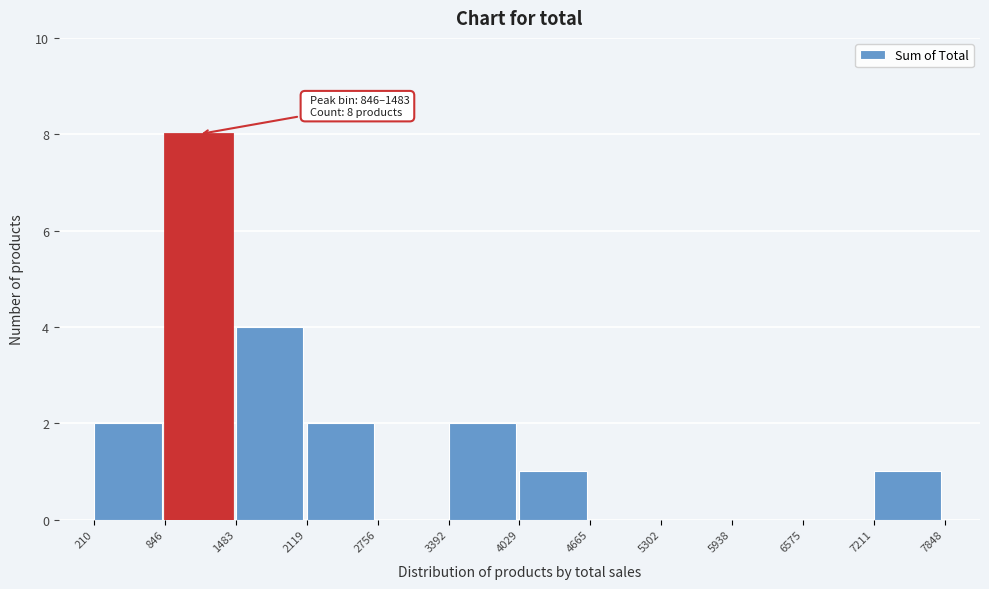

Over which range of the x-axis is the bar tallest?

846 to 1483